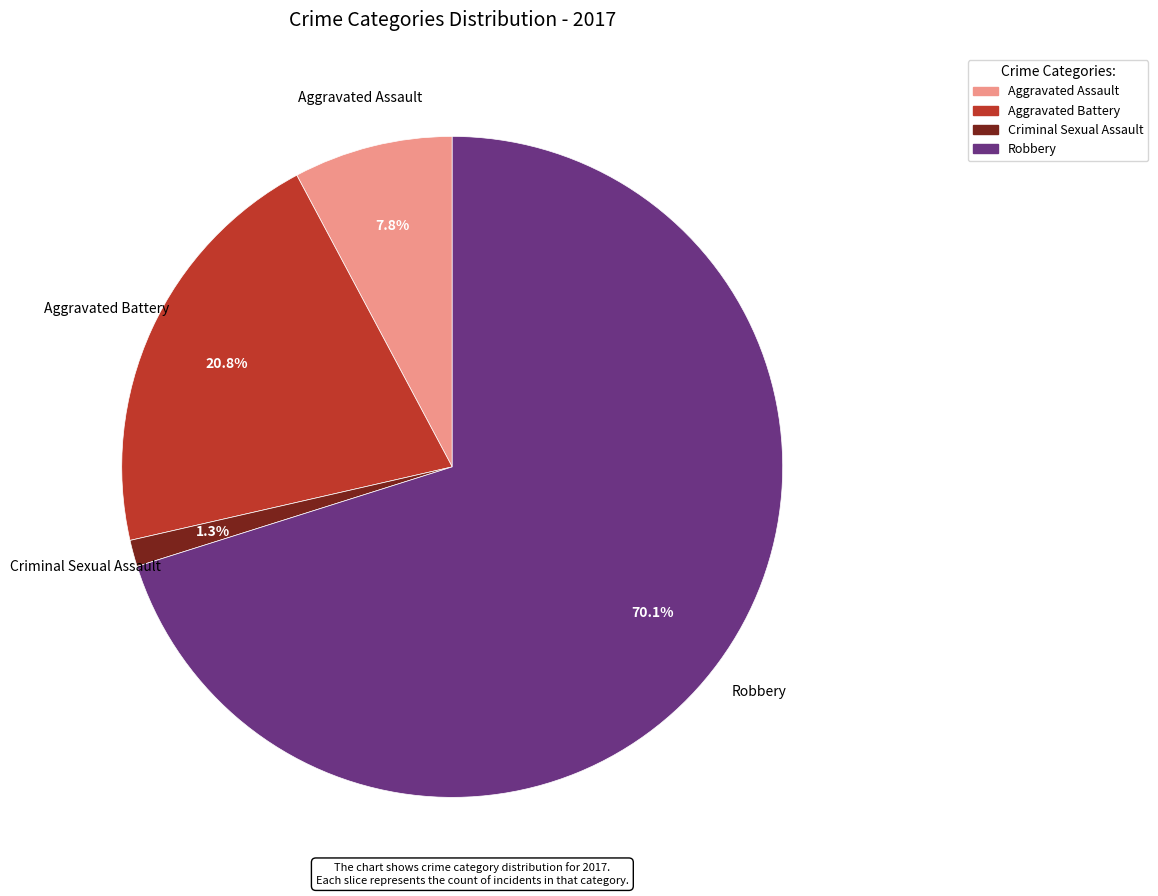

To the nearest percent, what portion does Criminal Sexual Assault represent?

1%